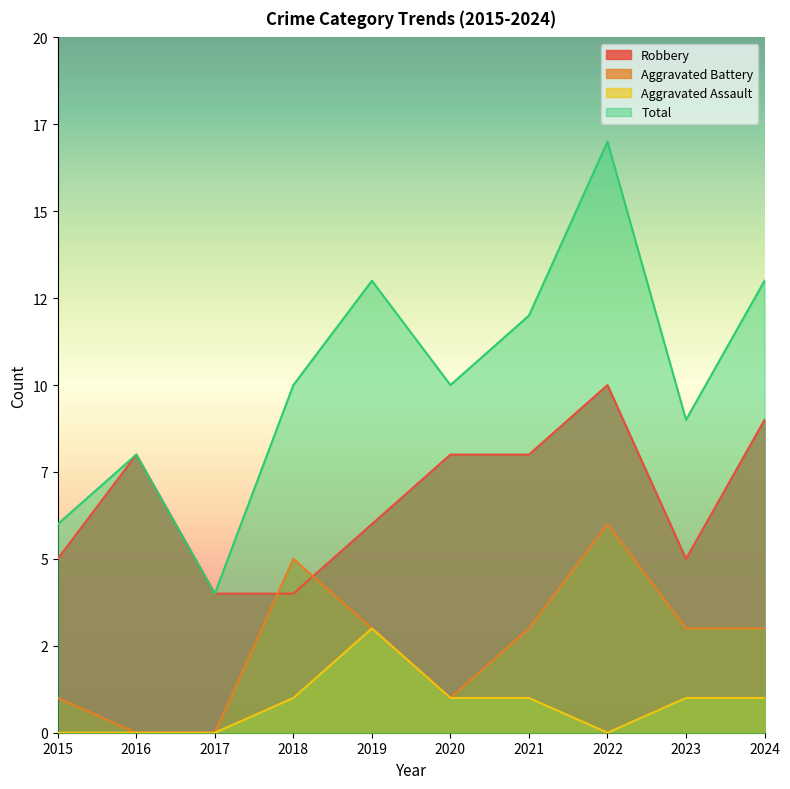

Reading right to left, what are all the values shown in this chart?

Robbery: 2024=9	2023=5	2022=10	2021=8	2020=8	2019=6	2018=4	2017=4	2016=8	2015=5
Aggravated Battery: 2024=3	2023=3	2022=6	2021=3	2020=1	2019=3	2018=5	2017=0	2016=0	2015=1
Aggravated Assault: 2024=1	2023=1	2022=0	2021=1	2020=1	2019=3	2018=1	2017=0	2016=0	2015=0
Total: 2024=13	2023=9	2022=17	2021=12	2020=10	2019=13	2018=10	2017=4	2016=8	2015=6